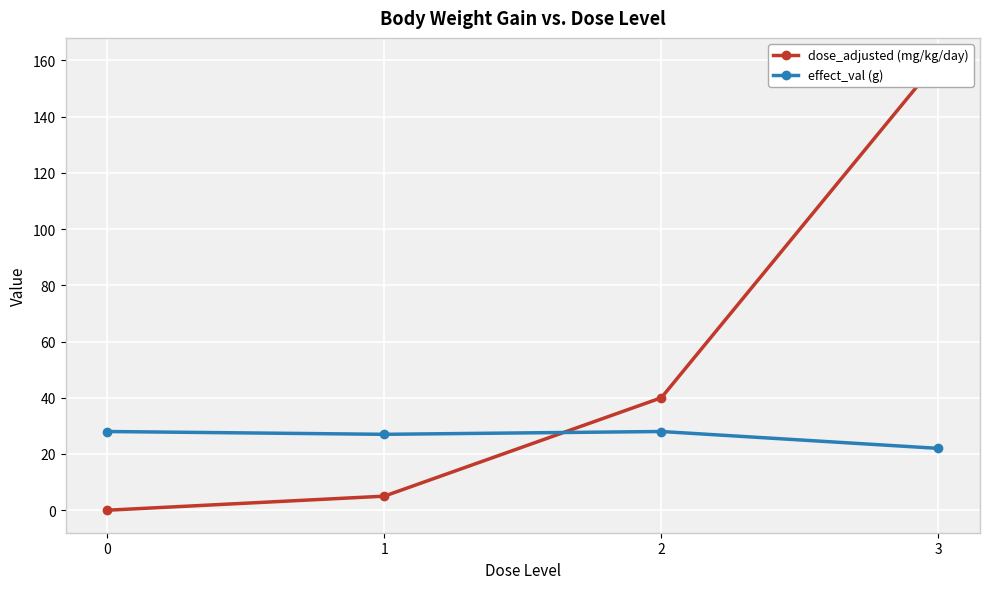

Is the value of effect_val (g) at 1 greater than the value of dose_adjusted (mg/kg/day) at 1?

Yes